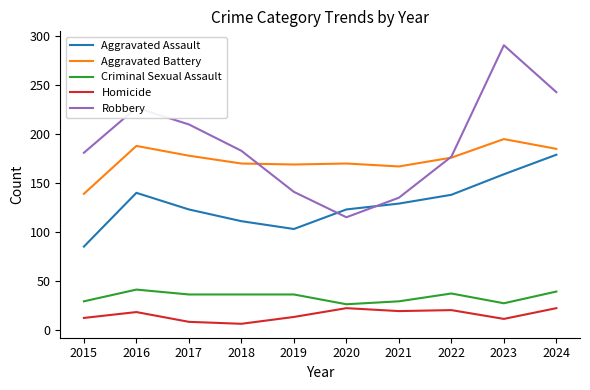

What is the maximum value for Robbery?

291